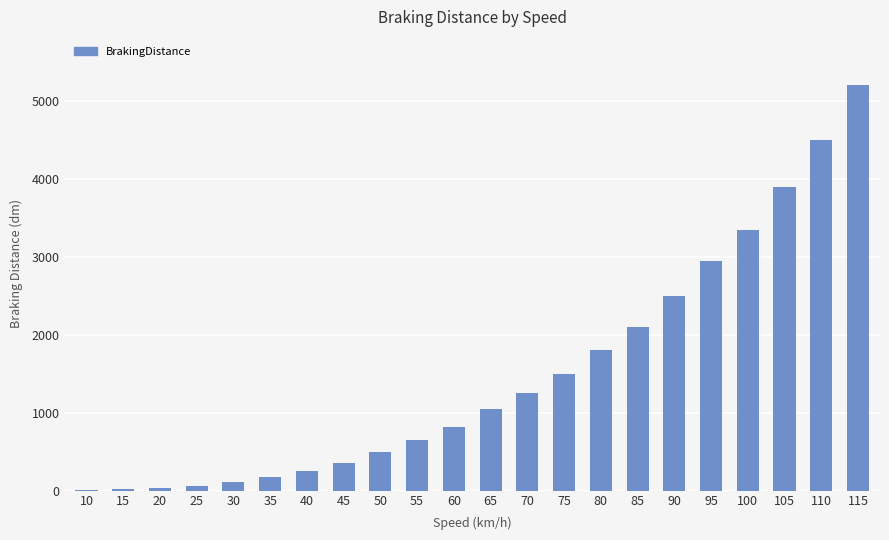

How many series are shown in this chart?

1